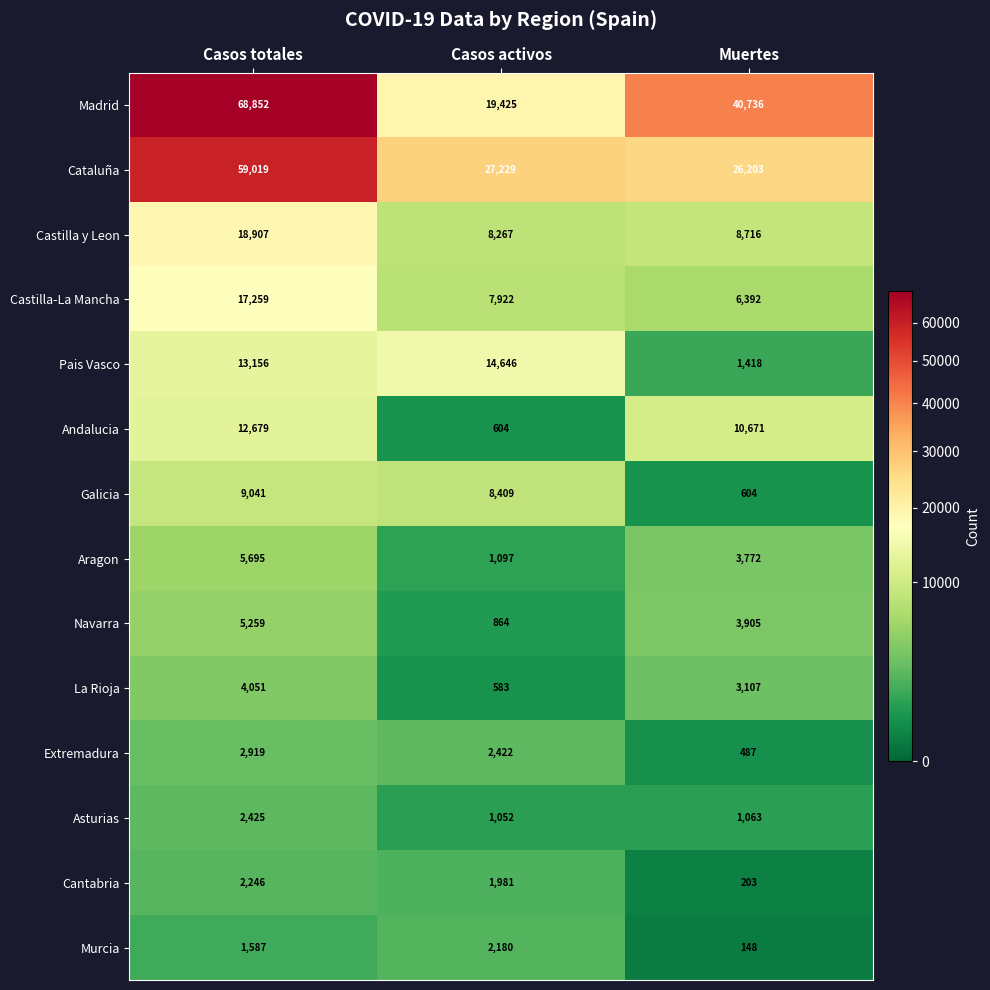

True or false: Murcia has a value of 2233 at Casos totales.

False